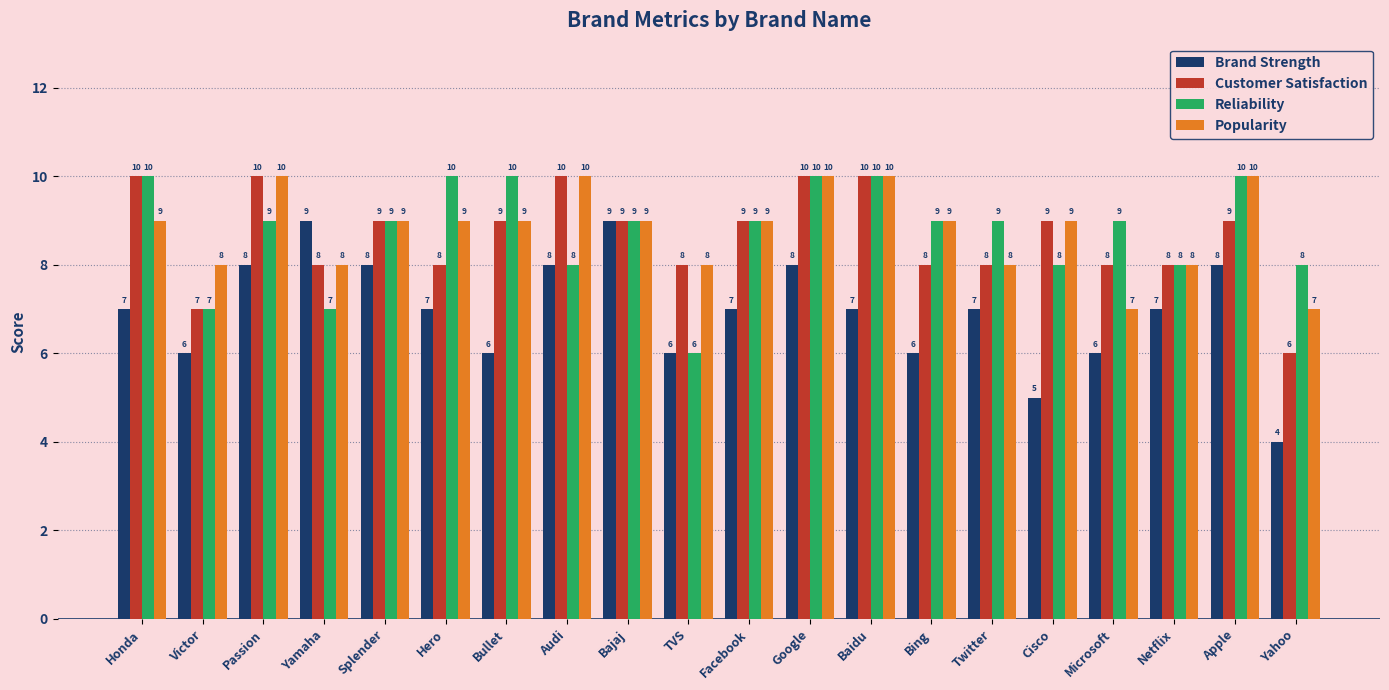

What is the difference between the maximum and minimum values in the Popularity series?

3